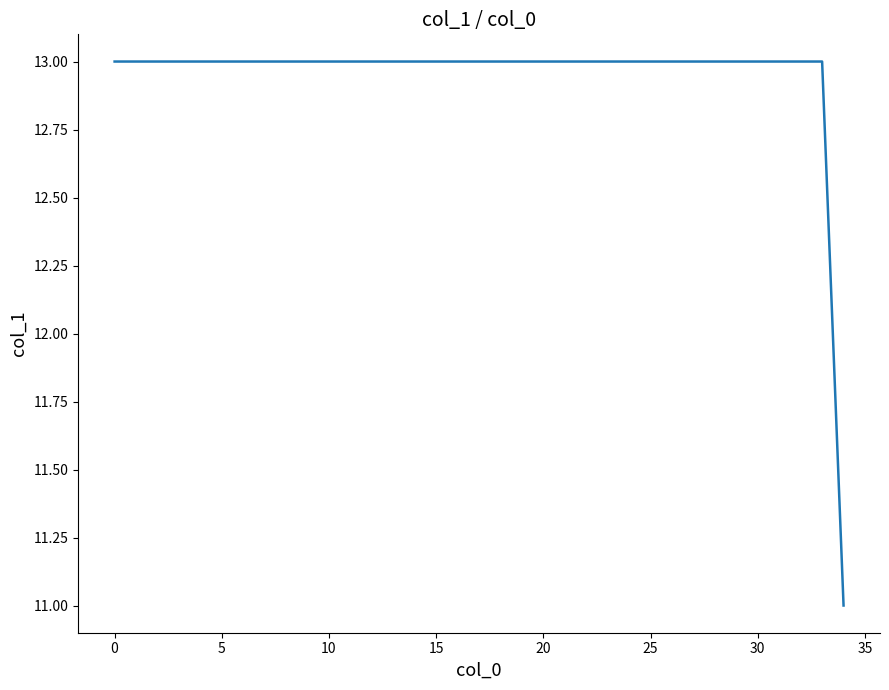

Count the number of data series in this chart.

1